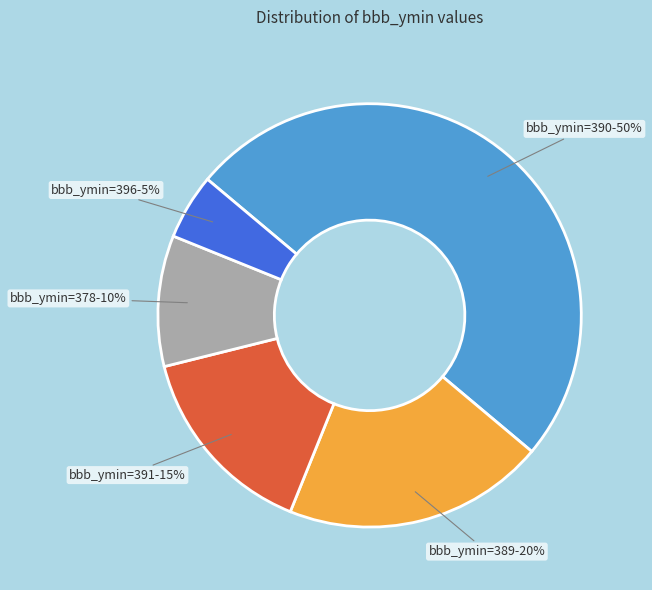

To the nearest percent, what is the difference between the largest and smallest slice percentages?

45%